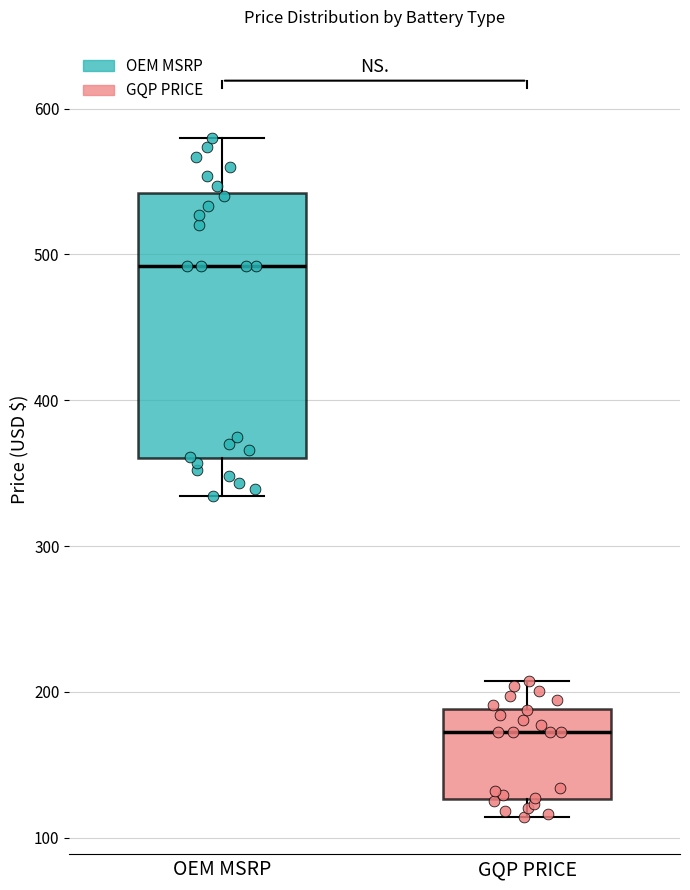

Reading left to right, transcribe this box plot: for each box, give where its median line is, the range the box spans, and where its two whiskers end, as read against the y-axis. The values are not printed on the chart, so give them approximately, as read against the axis.

OEM MSRP: median 490, box 360 to 540, whiskers 330 to 580
GQP PRICE: median 170, box 130 to 190, whiskers 110 to 210